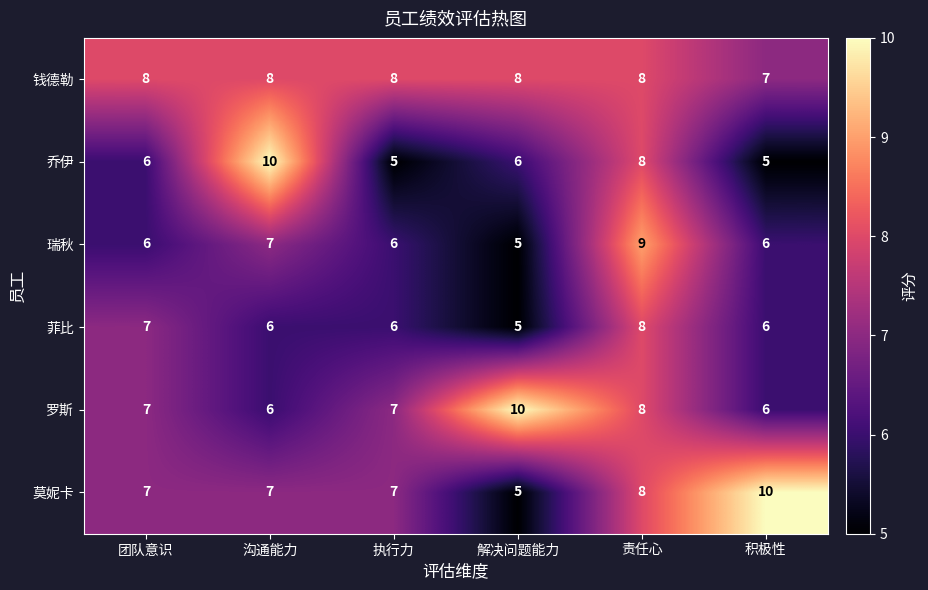

How many series are shown in this chart?

6